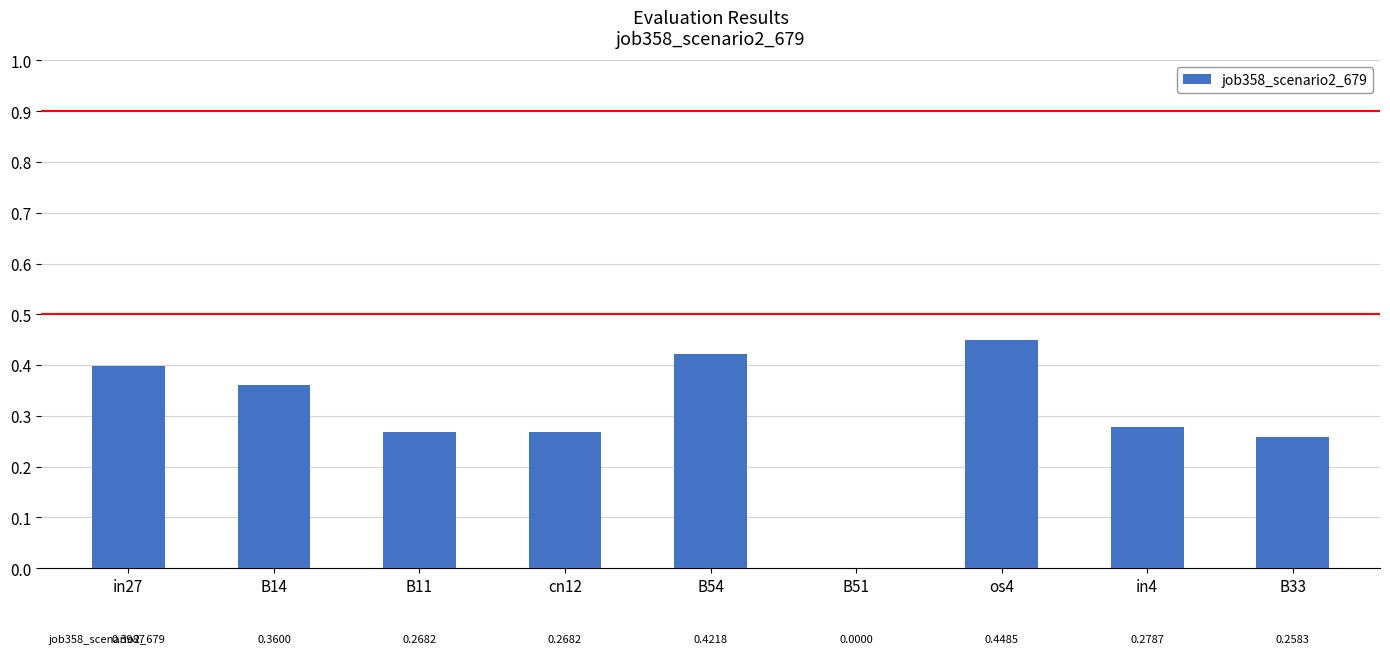

Is it true that the value at in27 is 0.4?

True